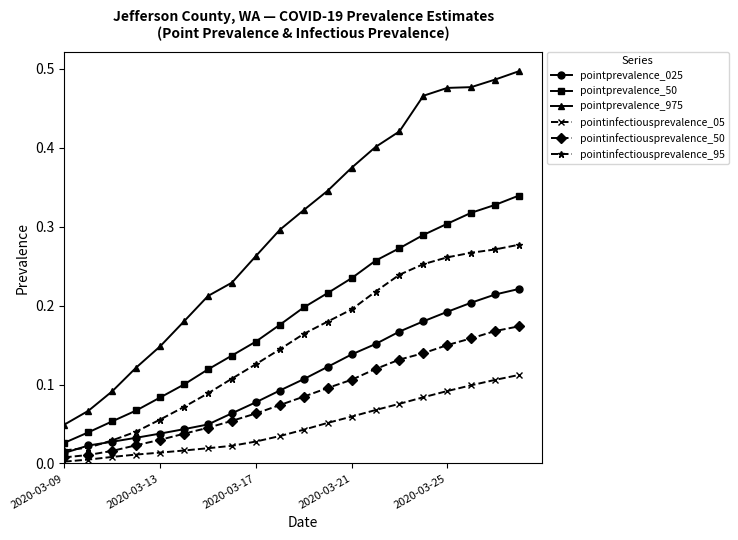

True or false: pointprevalence_975 and pointprevalence_50 intersect in this chart.

False